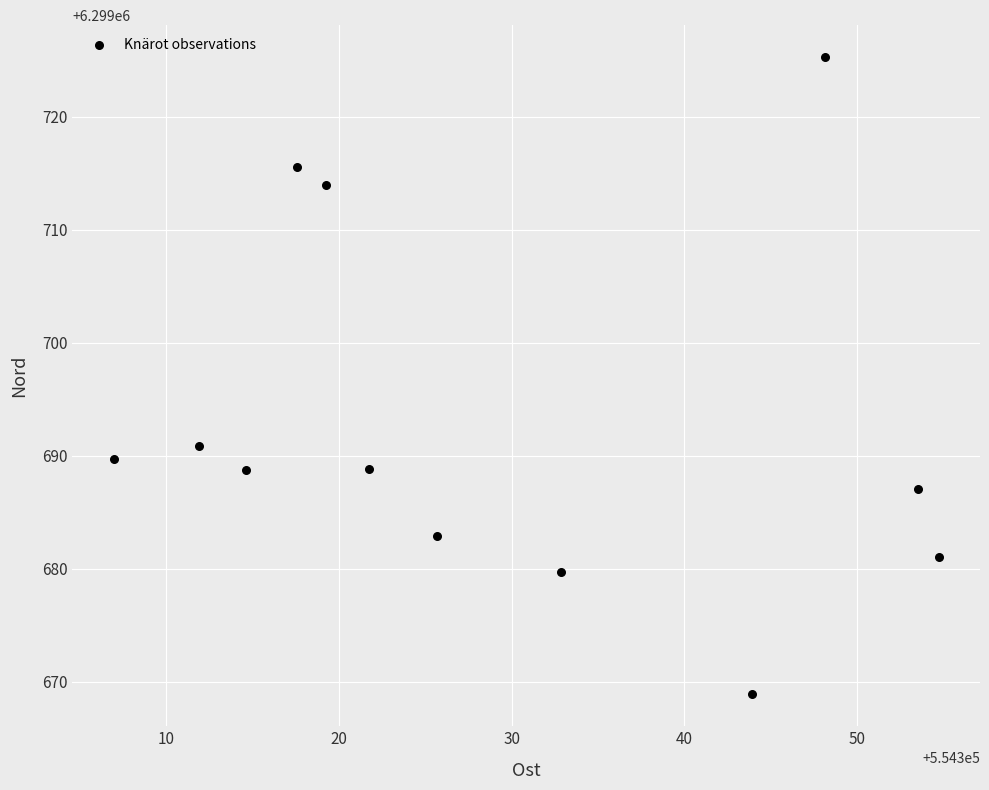

What Y value in the scatter plot is closest to 6299697?

6299690.9